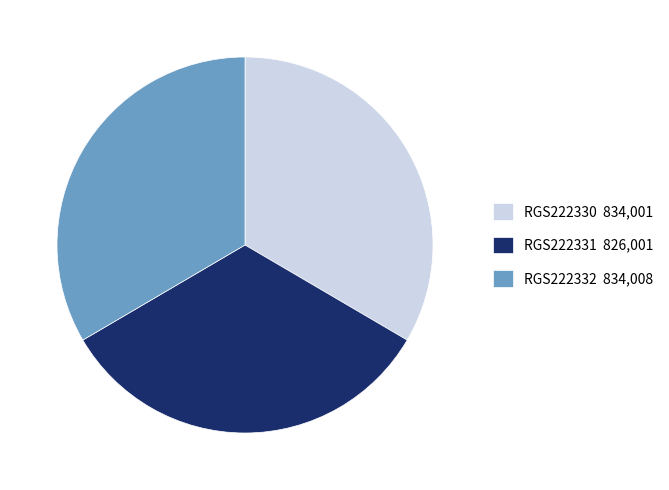

Approximately how many times larger is the value at RGS222331 compared to RGS222332?

1.0